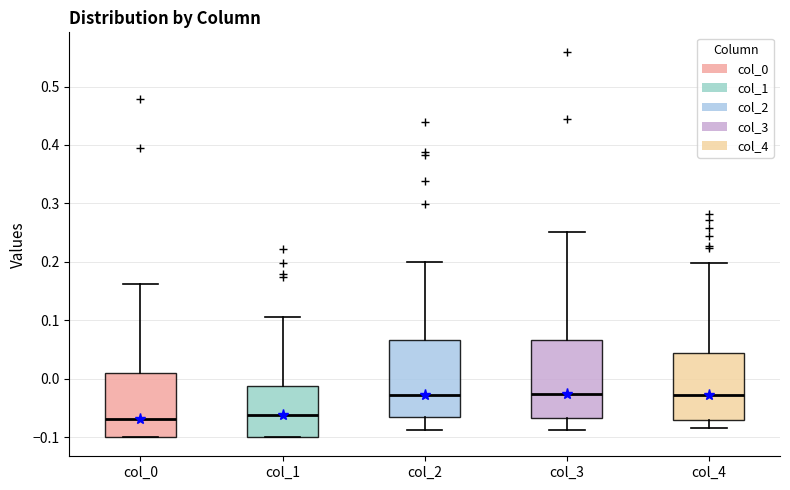

Reading left to right, read every box against the y-axis: the position of its median line, the range the box covers, and the ends of its whiskers. The values are not printed on the chart, so give them approximately, as read against the axis.

col_0: median -0.07, box -0.10 to 0.01, whiskers -0.10 to 0.16
col_1: median -0.06, box -0.10 to -0.01, whiskers -0.10 to 0.11
col_2: median -0.03, box -0.07 to 0.07, whiskers -0.09 to 0.20
col_3: median -0.03, box -0.07 to 0.07, whiskers -0.09 to 0.25
col_4: median -0.03, box -0.07 to 0.04, whiskers -0.09 to 0.20